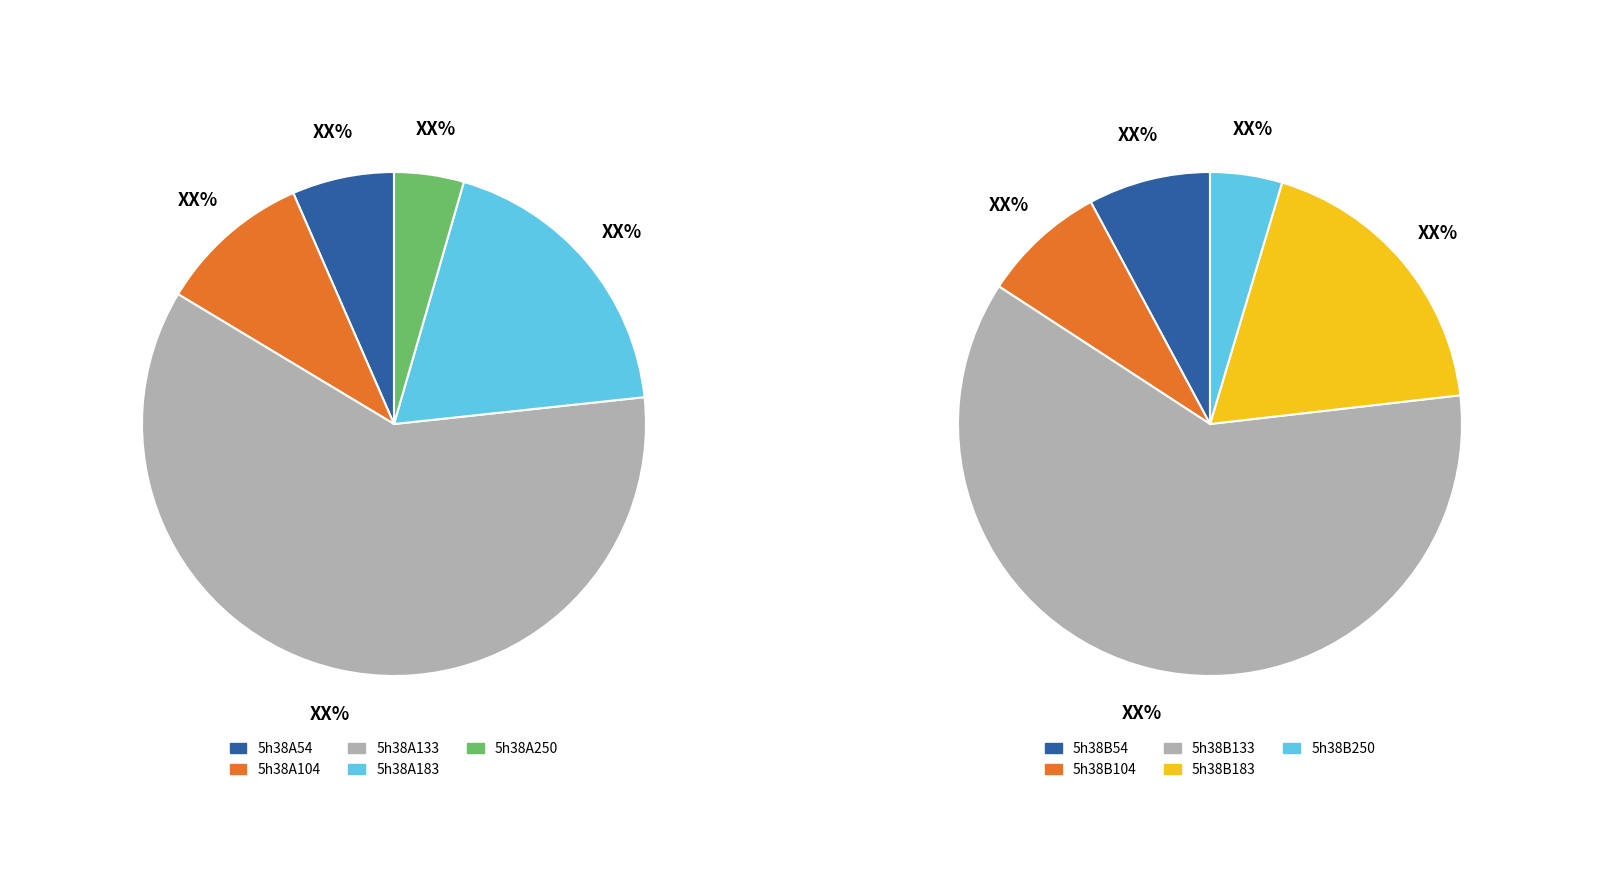

Which slice is the largest?

5h38A133